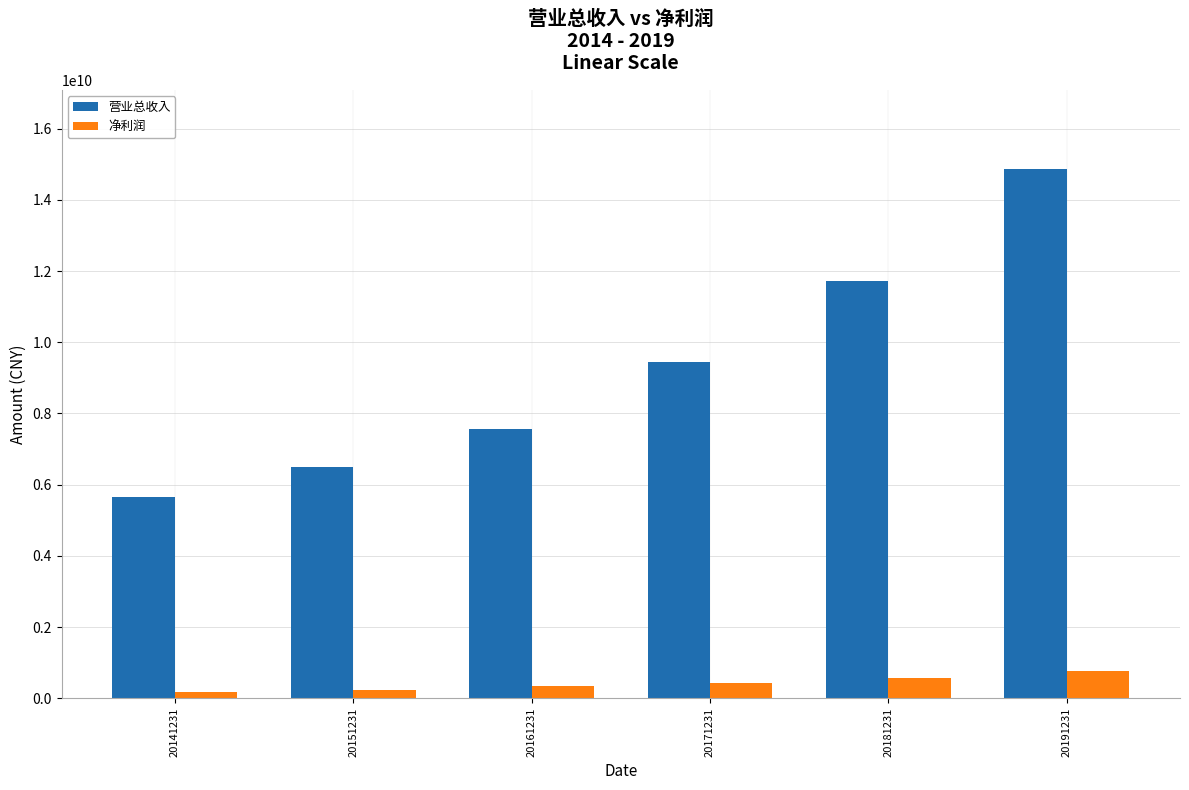

At which category is the sum across all series the highest?

20191231